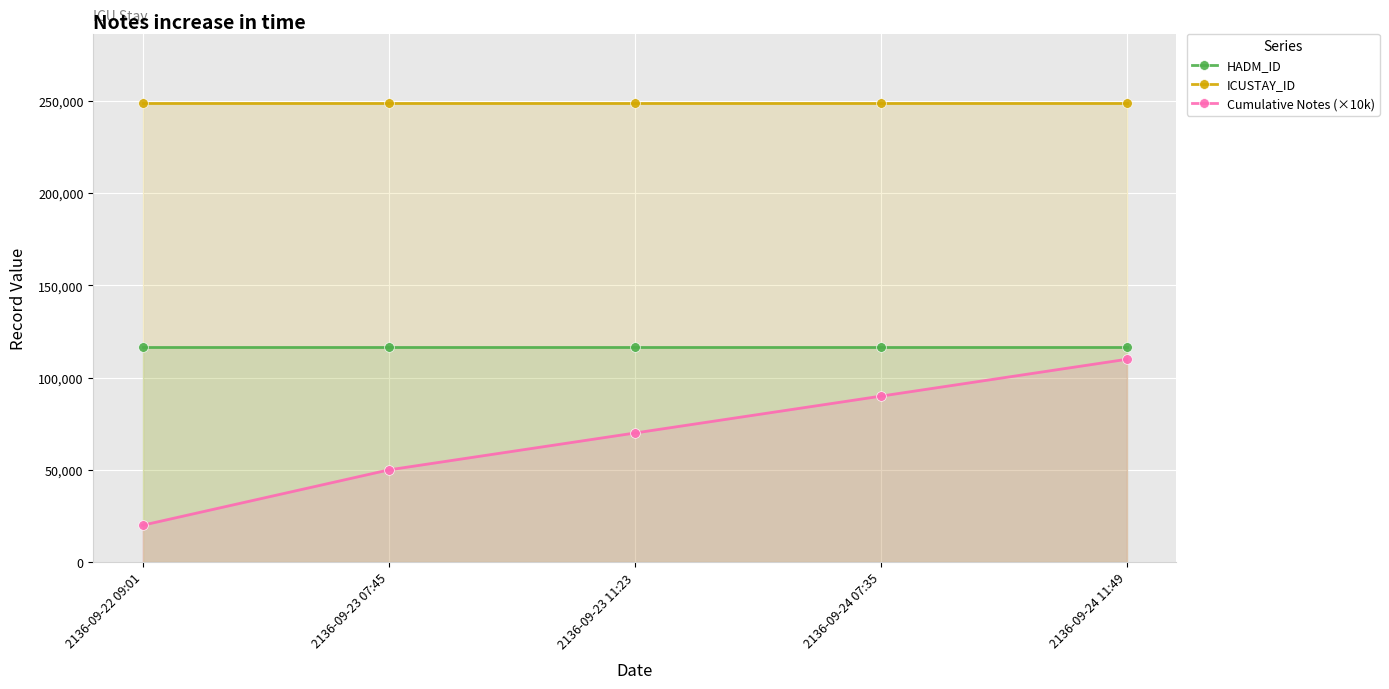

True or false: ICUSTAY_ID has a value of 249094 at 2136-09-24 11:49.

True